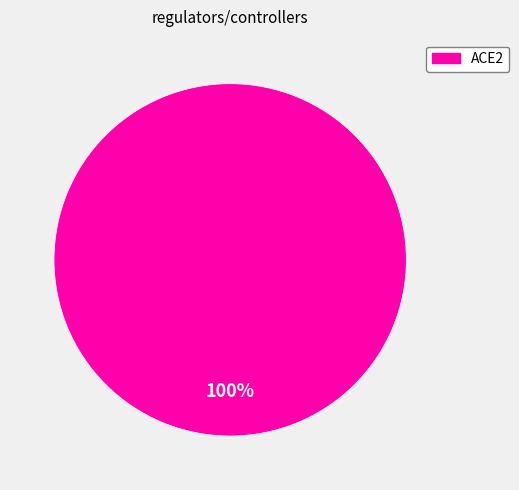

Rank the categories by value from lowest to highest.

ACE2